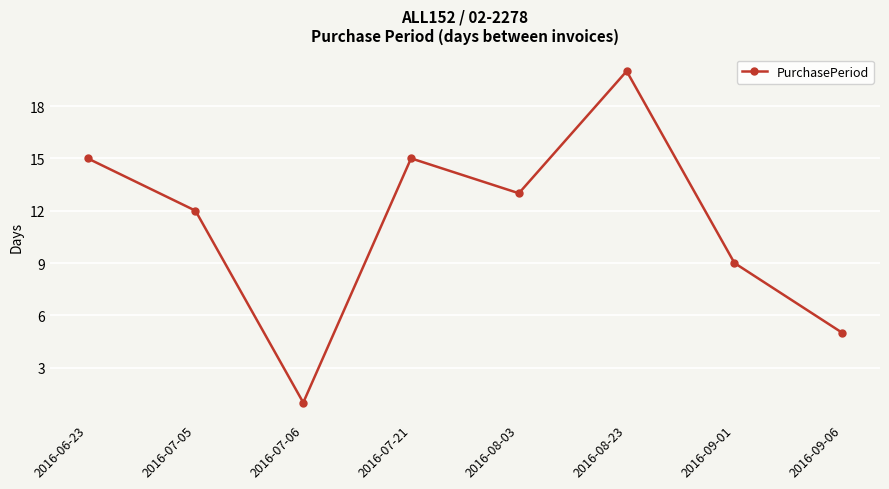

Approximately how many times larger is the value at 2016-06-23 compared to 2016-09-06?

3.0